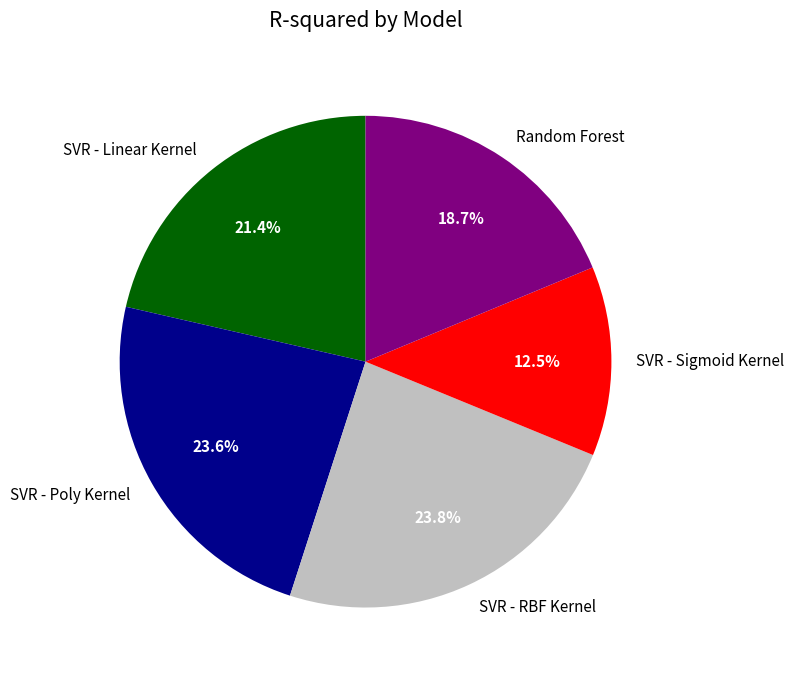

Which category has the smallest portion of the pie?

SVR - Sigmoid Kernel